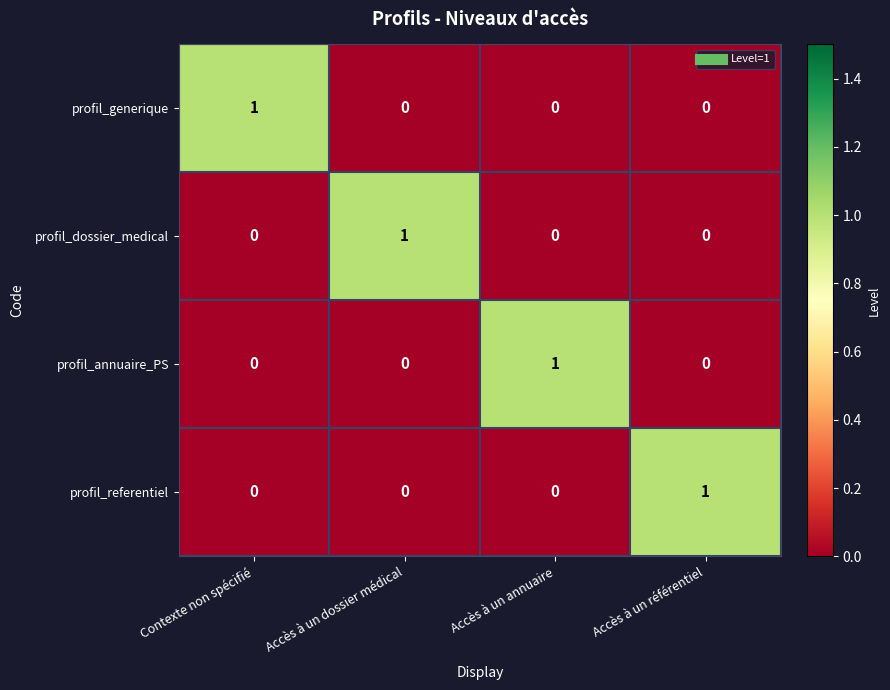

At how many categories does at least one series exceed 0?

4